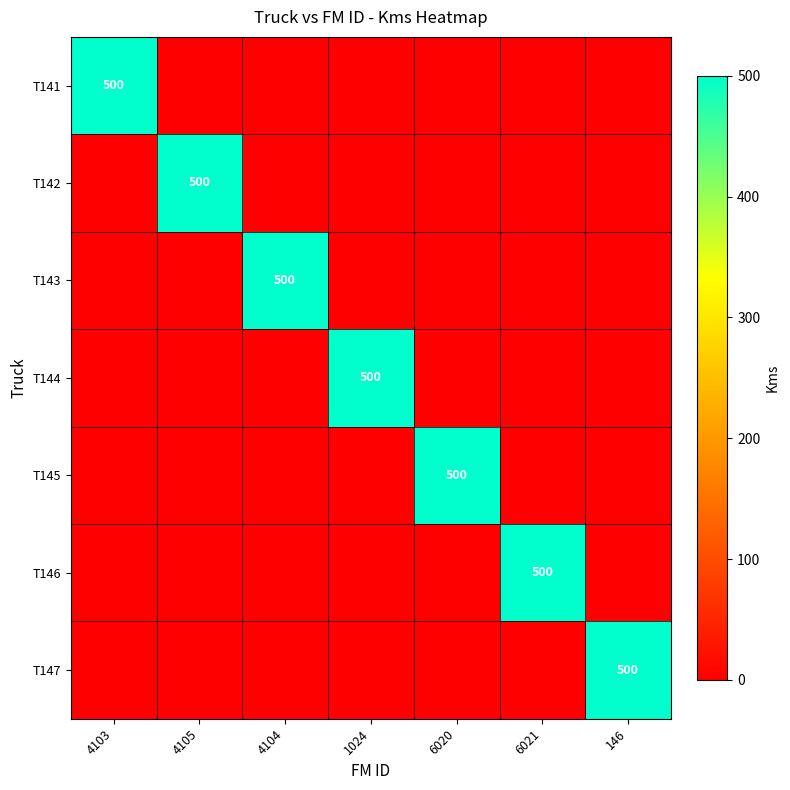

At which label is T141 closest to 250?

4103